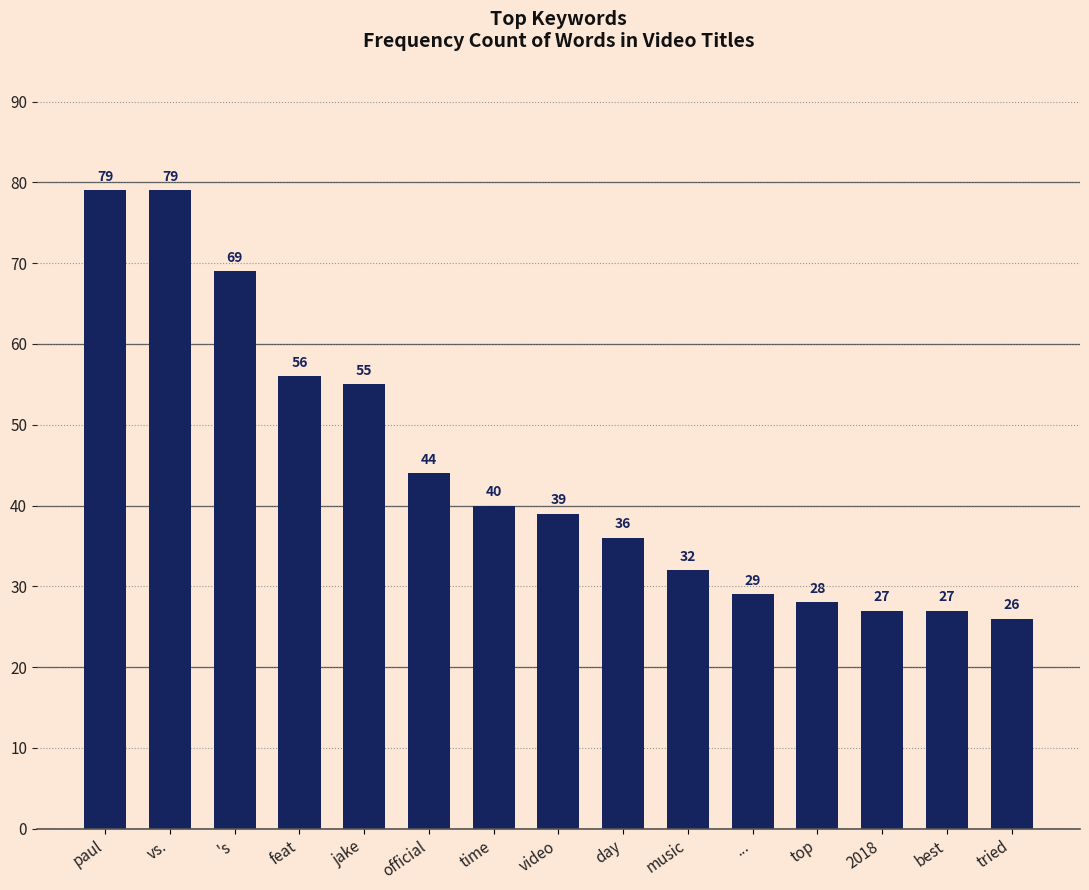

How many bars are there in total?

15